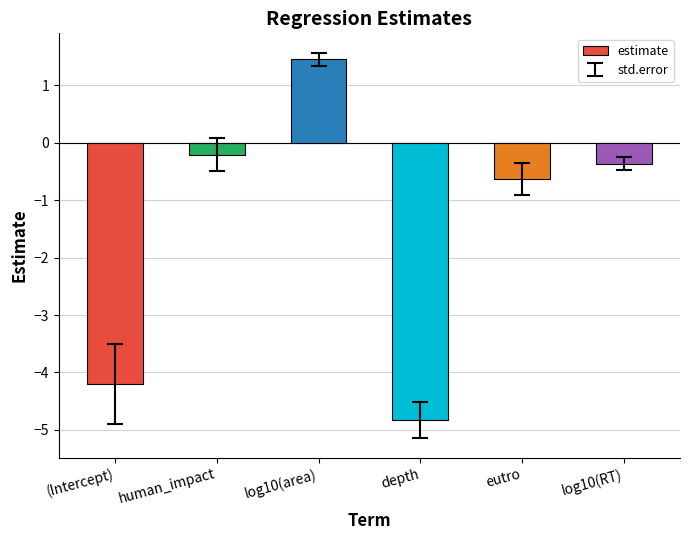

Reading right to left, what are all the values shown in this chart?

-0.4	-0.6	-4.8	1.5	-0.2	-4.2